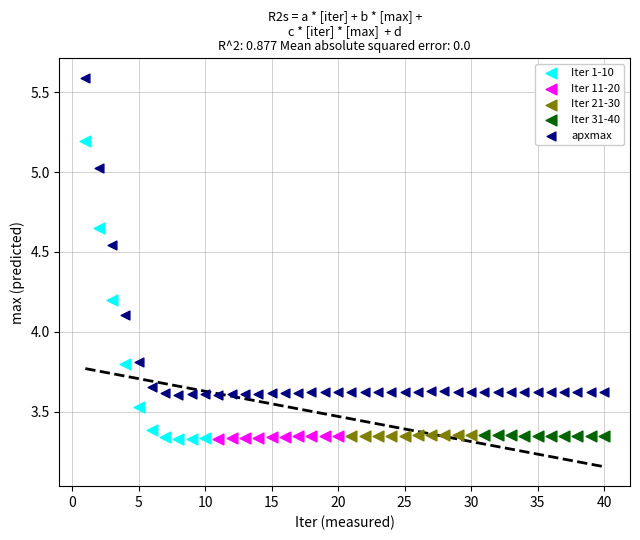

What are all the series names shown in the legend?

Iter 1-10, Iter 11-20, Iter 21-30, Iter 31-40, apxmax